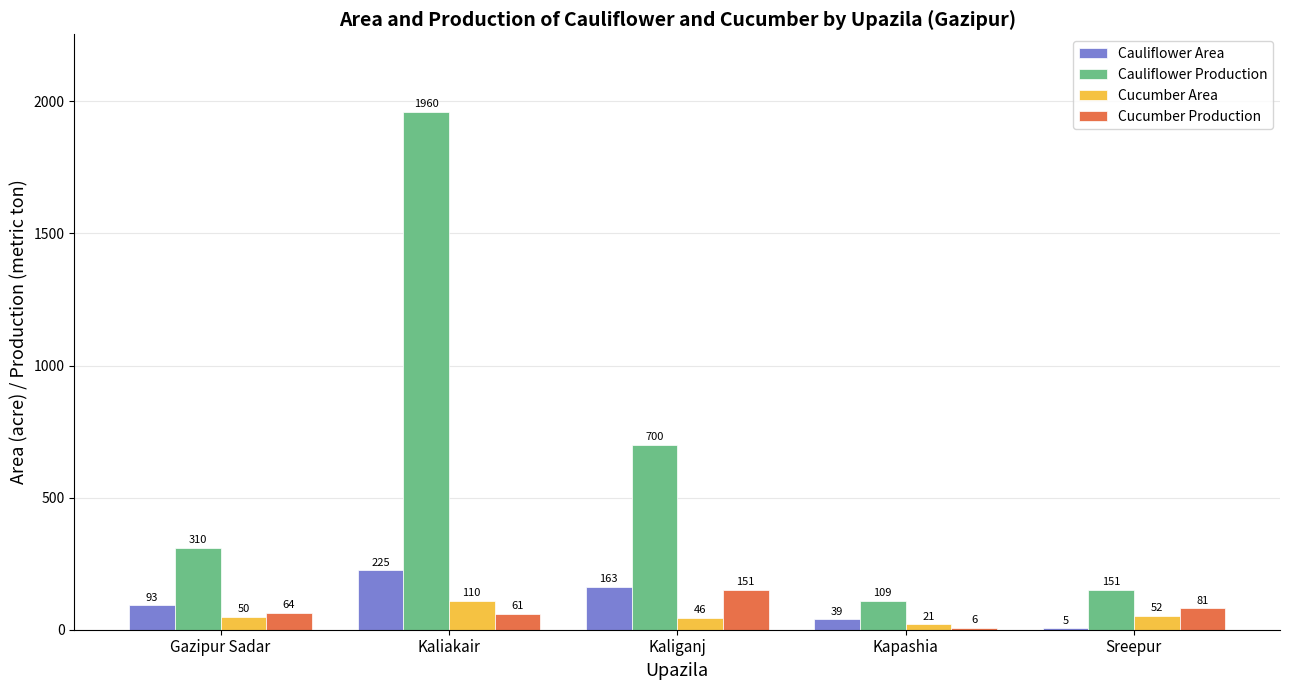

Reading right to left, extract all data points from this chart.

Cauliflower Area: 5	39	163	225	93
Cauliflower Production: 151	109	700	1960	310
Cucumber Area: 52	21	46	110	50
Cucumber Production: 81	6	151	61	64